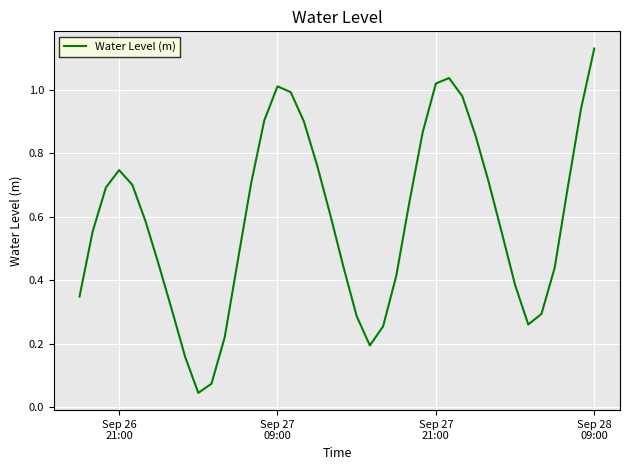

Reading left to right, list all the values displayed in this chart.

0.3	0.6	0.7	0.7	0.7	0.6	0.4	0.3	0.2	0.0	0.1	0.2	0.5	0.7	0.9	1.0	1.0	0.9	0.8	0.6	0.4	0.3	0.2	0.3	0.4	0.6	0.9	1.0	1.0	1.0	0.9	0.7	0.5	0.4	0.3	0.3	0.4	0.7	0.9	1.1